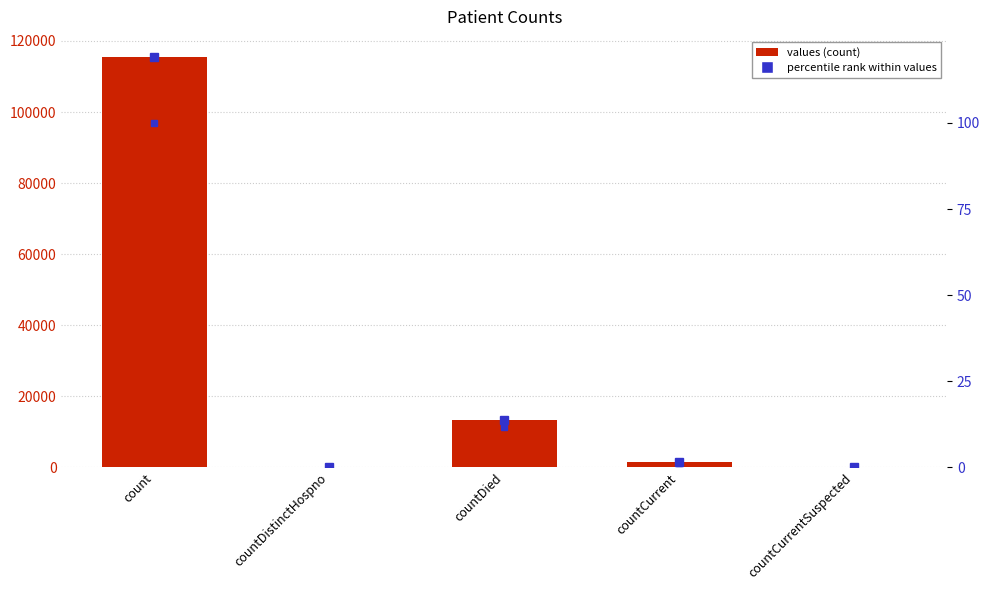

Is it true that values equals -76901.5 at countDistinctHospno?

False